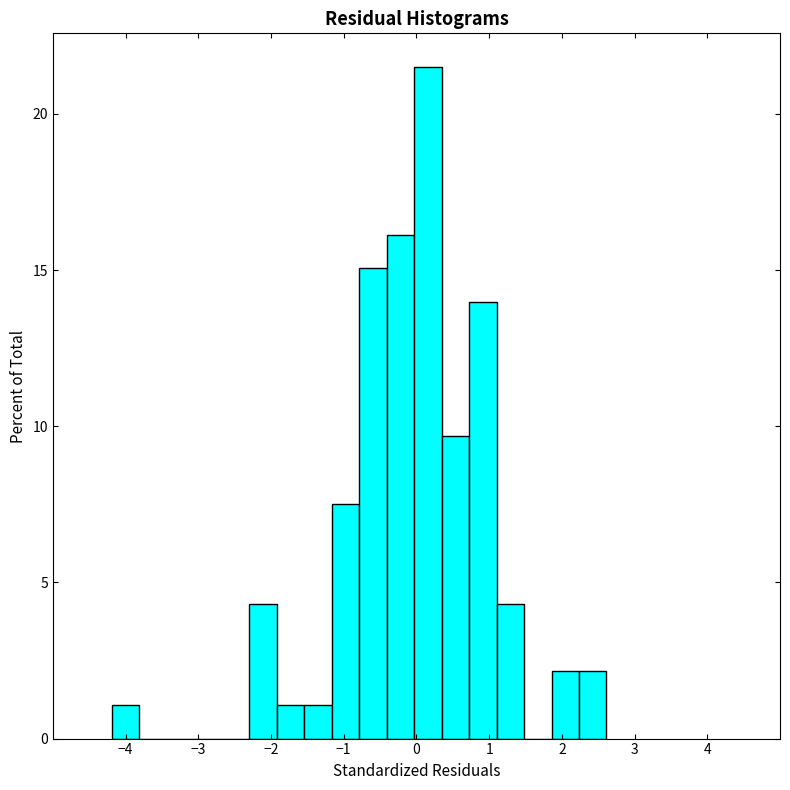

Read against the x-axis, roughly where is the centre of the tallest bar?

0.2